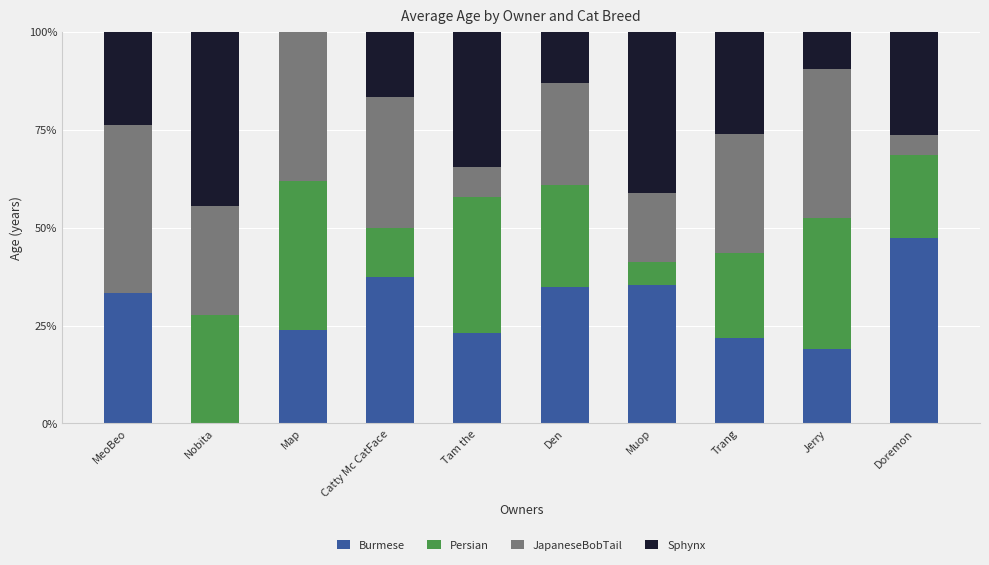

What is the sum of all Burmese values?

276.0